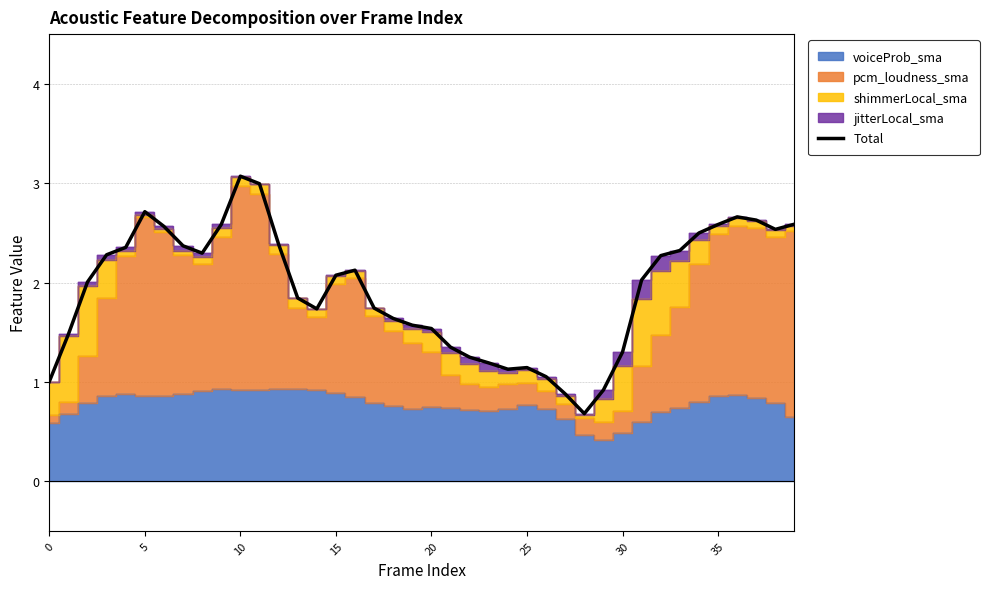

Reading left to right, transcribe all the data shown in this chart.

1.0	1.5	2.0	2.3	2.4	2.7	2.6	2.4	2.3	2.6	3.1	3.0	2.4	1.8	1.7	2.1	2.1	1.7	1.6	1.6	1.5	1.3	1.2	1.2	1.1	1.1	1.1	0.9	0.7	0.9	1.3	2.0	2.3	2.3	2.5	2.6	2.7	2.6	2.5	2.6